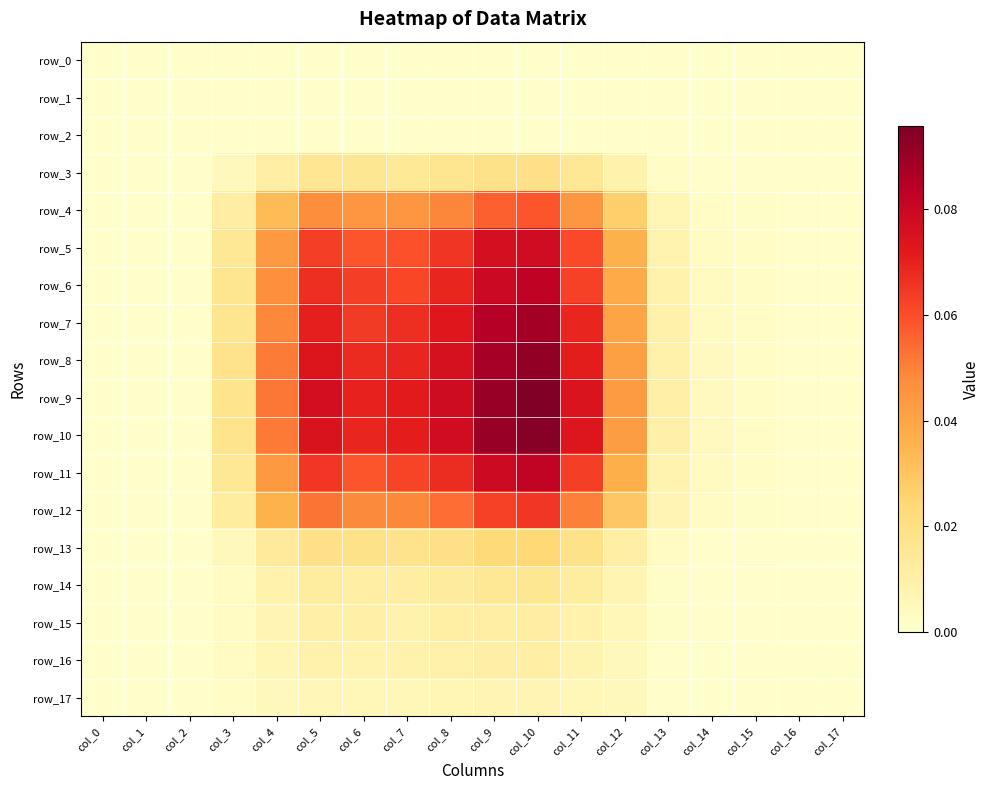

Reading left to right, what are all the values shown in this chart?

row_0: col_0=0.0	col_1=0.0	col_2=0.0	col_3=0.0	col_4=0.0	col_5=0.0	col_6=0.0	col_7=0.0	col_8=0.0	col_9=0.0	col_10=0.0	col_11=0.0	col_12=0.0	col_13=0.0	col_14=0.0	col_15=0.0	col_16=0.0	col_17=0.0
row_1: col_0=0.0	col_1=0.0	col_2=0.0	col_3=0.0	col_4=0.0	col_5=0.0	col_6=0.0	col_7=0.0	col_8=0.0	col_9=0.0	col_10=0.0	col_11=0.0	col_12=0.0	col_13=0.0	col_14=0.0	col_15=0.0	col_16=0.0	col_17=0.0
row_2: col_0=0.0	col_1=0.0	col_2=0.0	col_3=0.0	col_4=0.0	col_5=0.0	col_6=0.0	col_7=0.0	col_8=0.0	col_9=0.0	col_10=0.0	col_11=0.0	col_12=0.0	col_13=0.0	col_14=0.0	col_15=0.0	col_16=0.0	col_17=0.0
row_3: col_0=0.0	col_1=0.0	col_2=0.0	col_3=0.0	col_4=0.0	col_5=0.0	col_6=0.0	col_7=0.0	col_8=0.0	col_9=0.0	col_10=0.0	col_11=0.0	col_12=0.0	col_13=0.0	col_14=0.0	col_15=0.0	col_16=0.0	col_17=0.0
row_4: col_0=0.0	col_1=0.0	col_2=0.0	col_3=0.0	col_4=0.0	col_5=0.0	col_6=0.0	col_7=0.0	col_8=0.0	col_9=0.1	col_10=0.1	col_11=0.0	col_12=0.0	col_13=0.0	col_14=0.0	col_15=0.0	col_16=0.0	col_17=0.0
row_5: col_0=0.0	col_1=0.0	col_2=0.0	col_3=0.0	col_4=0.0	col_5=0.1	col_6=0.1	col_7=0.1	col_8=0.1	col_9=0.1	col_10=0.1	col_11=0.1	col_12=0.0	col_13=0.0	col_14=0.0	col_15=0.0	col_16=0.0	col_17=0.0
row_6: col_0=0.0	col_1=0.0	col_2=0.0	col_3=0.0	col_4=0.0	col_5=0.1	col_6=0.1	col_7=0.1	col_8=0.1	col_9=0.1	col_10=0.1	col_11=0.1	col_12=0.0	col_13=0.0	col_14=0.0	col_15=0.0	col_16=0.0	col_17=0.0
row_7: col_0=0.0	col_1=0.0	col_2=0.0	col_3=0.0	col_4=0.0	col_5=0.1	col_6=0.1	col_7=0.1	col_8=0.1	col_9=0.1	col_10=0.1	col_11=0.1	col_12=0.0	col_13=0.0	col_14=0.0	col_15=0.0	col_16=0.0	col_17=0.0
row_8: col_0=0.0	col_1=0.0	col_2=0.0	col_3=0.0	col_4=0.1	col_5=0.1	col_6=0.1	col_7=0.1	col_8=0.1	col_9=0.1	col_10=0.1	col_11=0.1	col_12=0.0	col_13=0.0	col_14=0.0	col_15=0.0	col_16=0.0	col_17=0.0
row_9: col_0=0.0	col_1=0.0	col_2=0.0	col_3=0.0	col_4=0.1	col_5=0.1	col_6=0.1	col_7=0.1	col_8=0.1	col_9=0.1	col_10=0.1	col_11=0.1	col_12=0.0	col_13=0.0	col_14=0.0	col_15=0.0	col_16=0.0	col_17=0.0
row_10: col_0=0.0	col_1=0.0	col_2=0.0	col_3=0.0	col_4=0.1	col_5=0.1	col_6=0.1	col_7=0.1	col_8=0.1	col_9=0.1	col_10=0.1	col_11=0.1	col_12=0.0	col_13=0.0	col_14=0.0	col_15=0.0	col_16=0.0	col_17=0.0
row_11: col_0=0.0	col_1=0.0	col_2=0.0	col_3=0.0	col_4=0.0	col_5=0.1	col_6=0.1	col_7=0.1	col_8=0.1	col_9=0.1	col_10=0.1	col_11=0.1	col_12=0.0	col_13=0.0	col_14=0.0	col_15=0.0	col_16=0.0	col_17=0.0
row_12: col_0=0.0	col_1=0.0	col_2=0.0	col_3=0.0	col_4=0.0	col_5=0.1	col_6=0.0	col_7=0.0	col_8=0.1	col_9=0.1	col_10=0.1	col_11=0.1	col_12=0.0	col_13=0.0	col_14=0.0	col_15=0.0	col_16=0.0	col_17=0.0
row_13: col_0=0.0	col_1=0.0	col_2=0.0	col_3=0.0	col_4=0.0	col_5=0.0	col_6=0.0	col_7=0.0	col_8=0.0	col_9=0.0	col_10=0.0	col_11=0.0	col_12=0.0	col_13=0.0	col_14=0.0	col_15=0.0	col_16=0.0	col_17=0.0
row_14: col_0=0.0	col_1=0.0	col_2=0.0	col_3=0.0	col_4=0.0	col_5=0.0	col_6=0.0	col_7=0.0	col_8=0.0	col_9=0.0	col_10=0.0	col_11=0.0	col_12=0.0	col_13=0.0	col_14=0.0	col_15=0.0	col_16=0.0	col_17=0.0
row_15: col_0=0.0	col_1=0.0	col_2=0.0	col_3=0.0	col_4=0.0	col_5=0.0	col_6=0.0	col_7=0.0	col_8=0.0	col_9=0.0	col_10=0.0	col_11=0.0	col_12=0.0	col_13=0.0	col_14=0.0	col_15=0.0	col_16=0.0	col_17=0.0
row_16: col_0=0.0	col_1=0.0	col_2=0.0	col_3=0.0	col_4=0.0	col_5=0.0	col_6=0.0	col_7=0.0	col_8=0.0	col_9=0.0	col_10=0.0	col_11=0.0	col_12=0.0	col_13=0.0	col_14=0.0	col_15=0.0	col_16=0.0	col_17=0.0
row_17: col_0=0.0	col_1=0.0	col_2=0.0	col_3=0.0	col_4=0.0	col_5=0.0	col_6=0.0	col_7=0.0	col_8=0.0	col_9=0.0	col_10=0.0	col_11=0.0	col_12=0.0	col_13=0.0	col_14=0.0	col_15=0.0	col_16=0.0	col_17=0.0